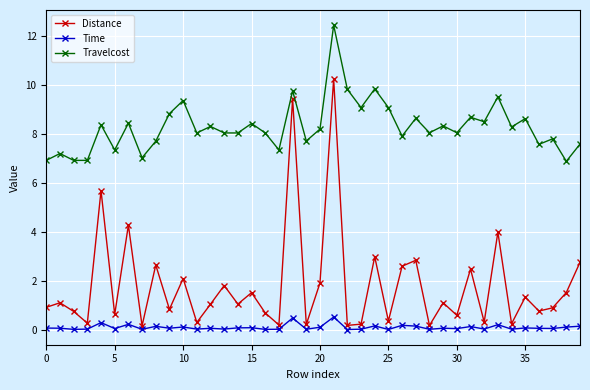

True or false: Travelcost and Time intersect in this chart.

False